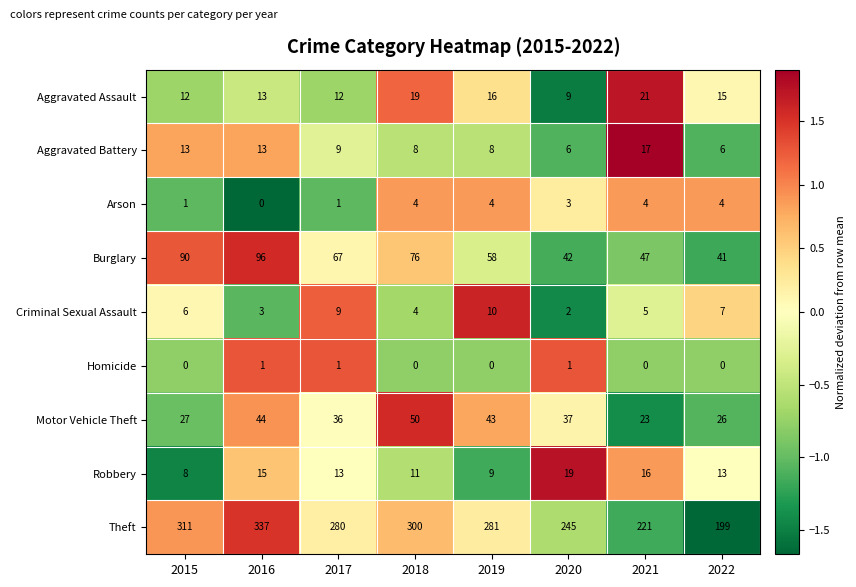

At which label is Motor Vehicle Theft closest to 36?

2017